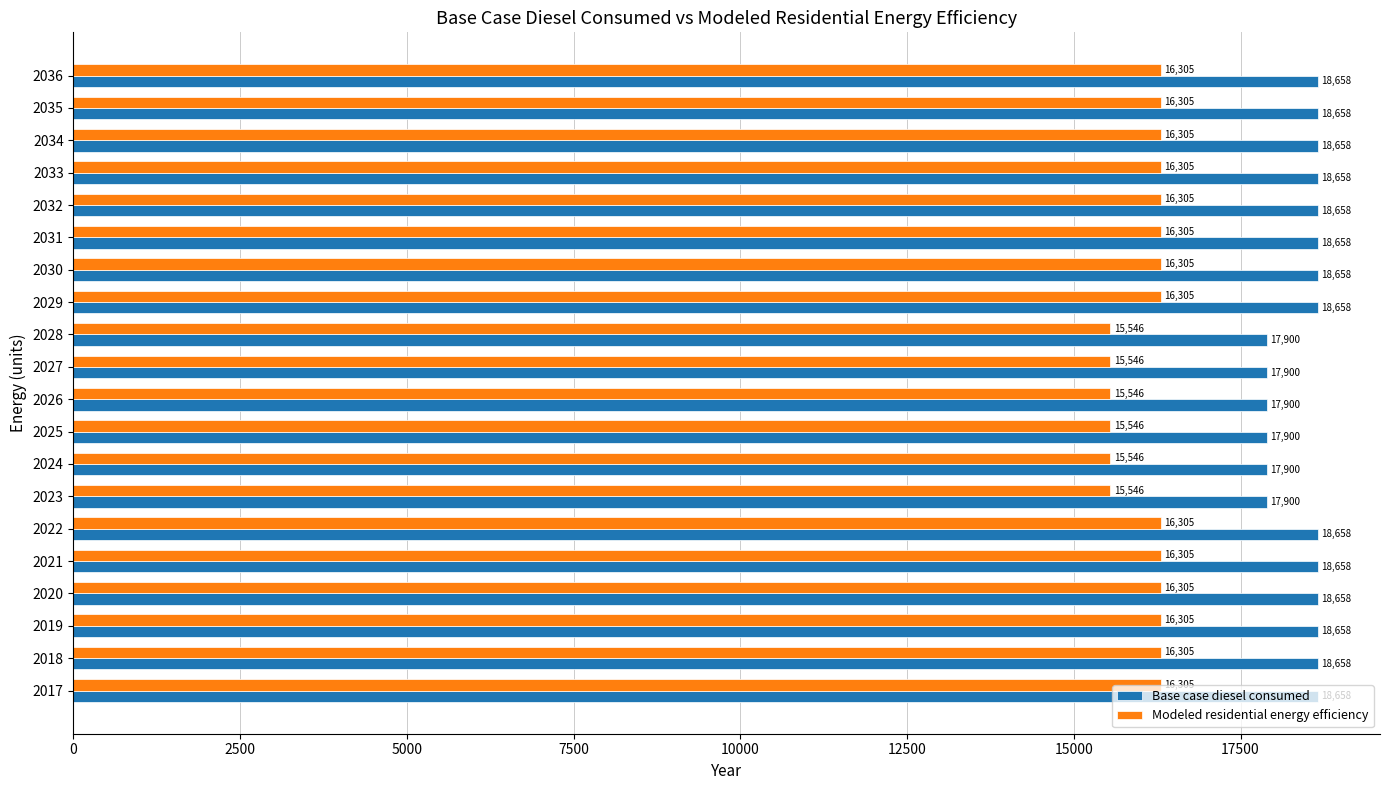

What value does the Modeled residential energy efficiency series have at 2033?

16304.7